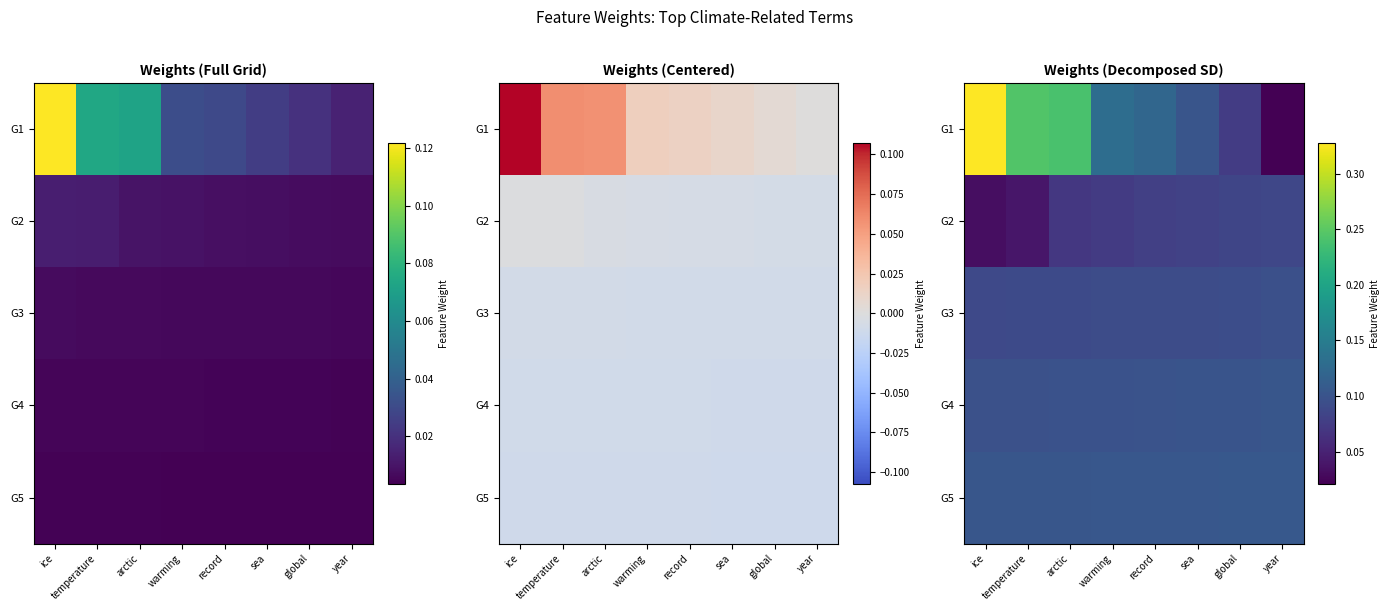

Which has a higher value, ice or global?

ice